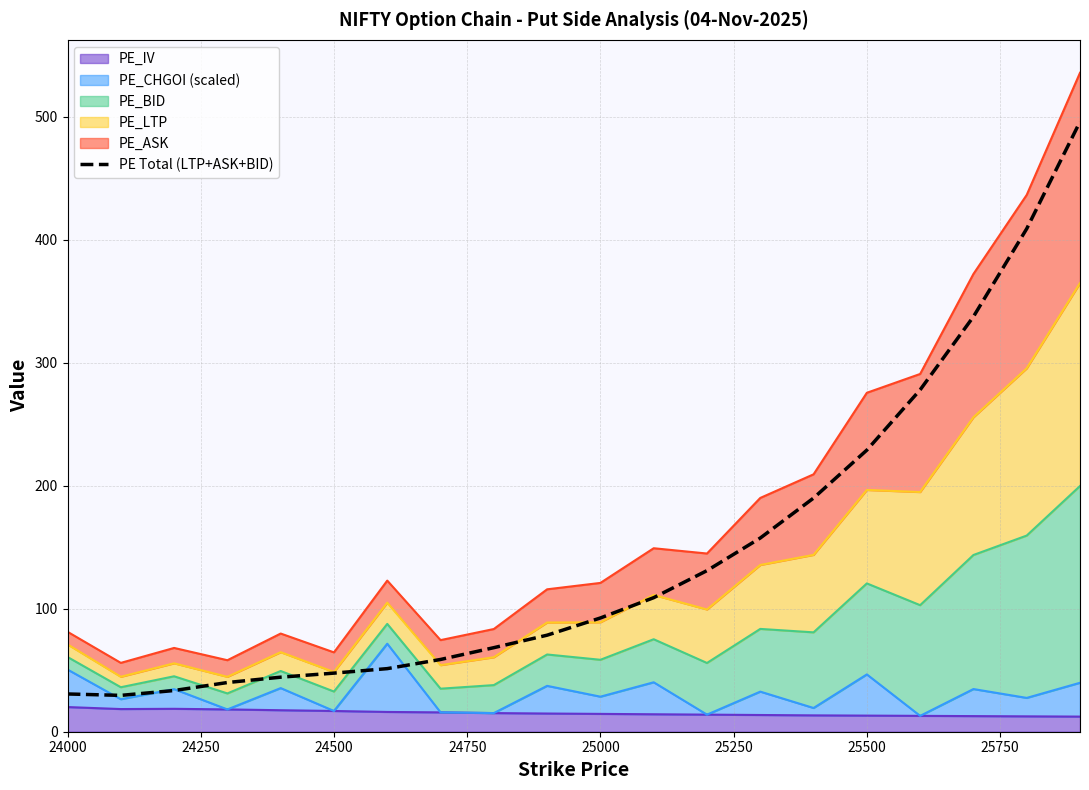

How many lines are shown in the chart?

1